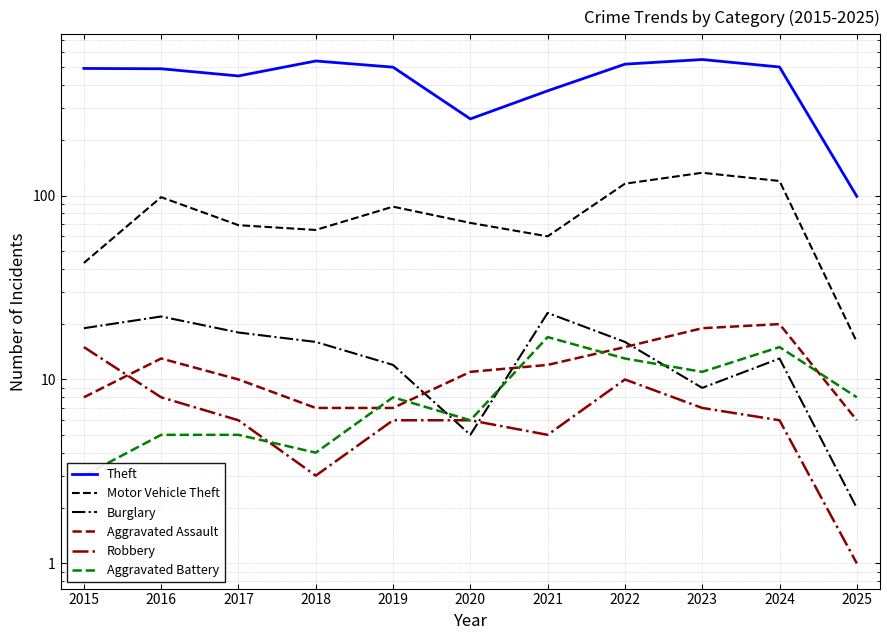

What is the value of the Burglary point at the 11th from the left?

2